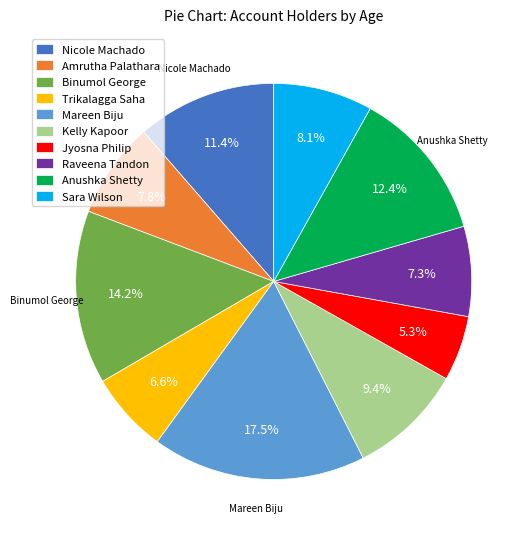

Count the number of slices in the pie.

10